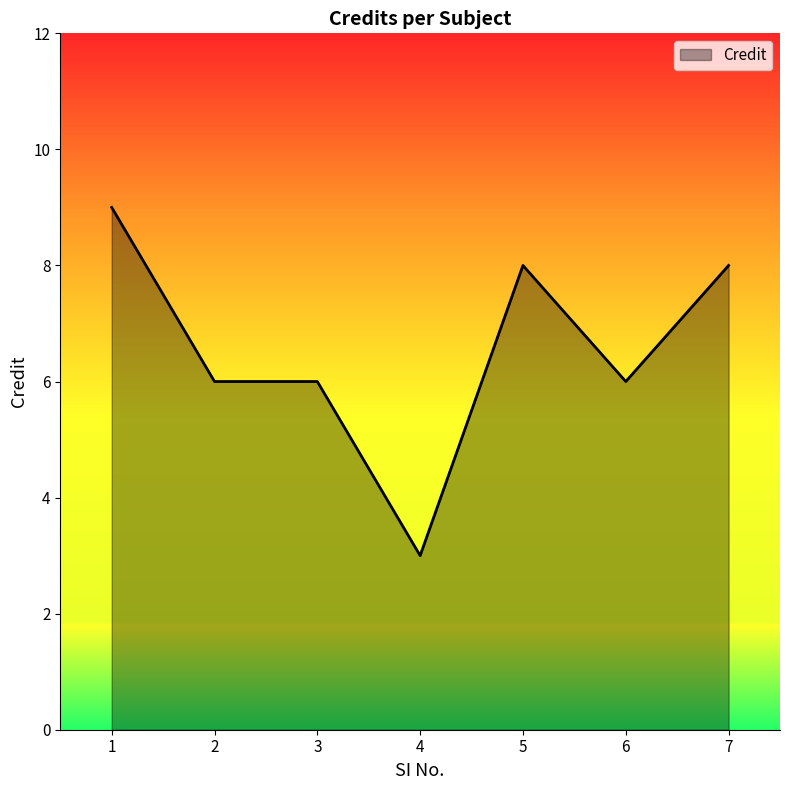

What is the maximum value shown in the chart?

9